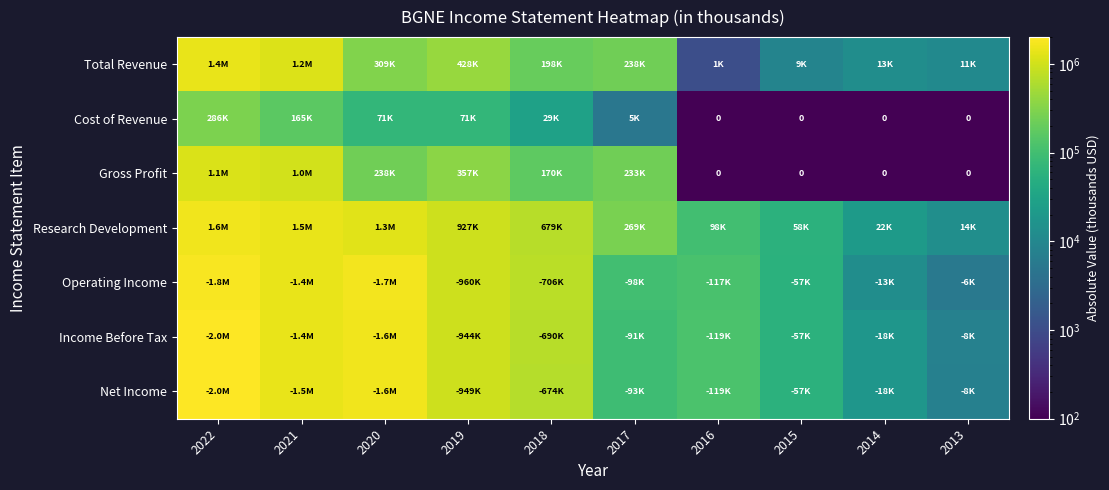

Between 2019 and 2017, which is larger?

2019